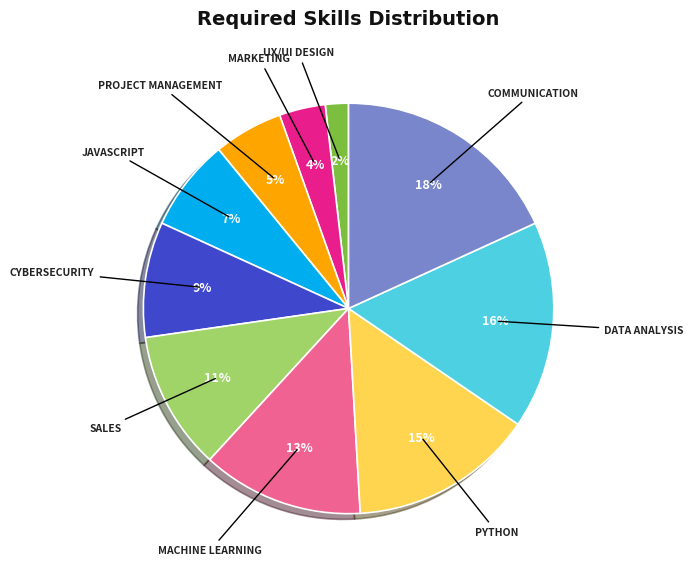

To the nearest percent, what is the difference between the largest and smallest slice percentages?

16%